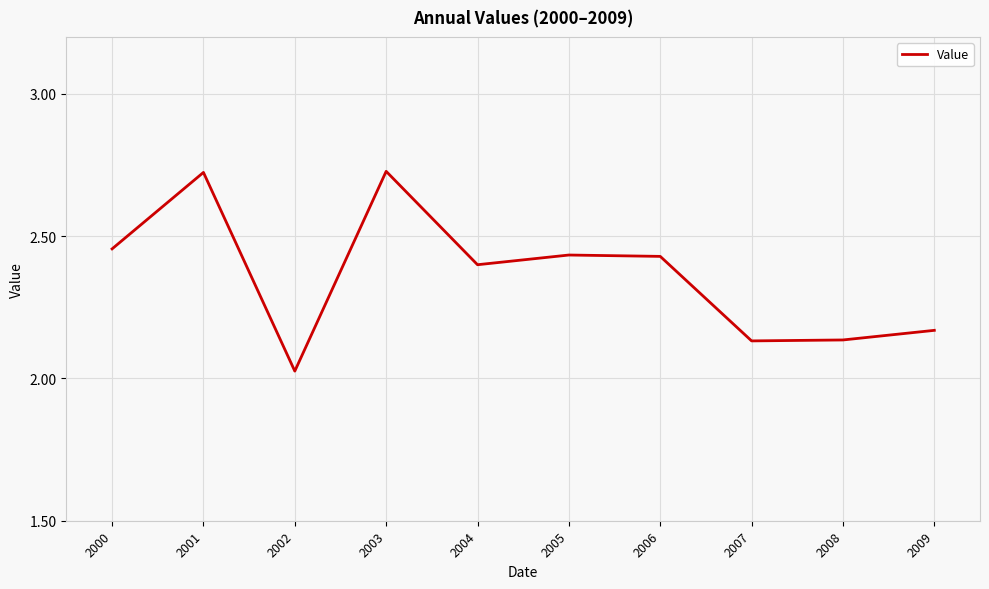

What is the difference between the values at 2001 and 2007?

0.6